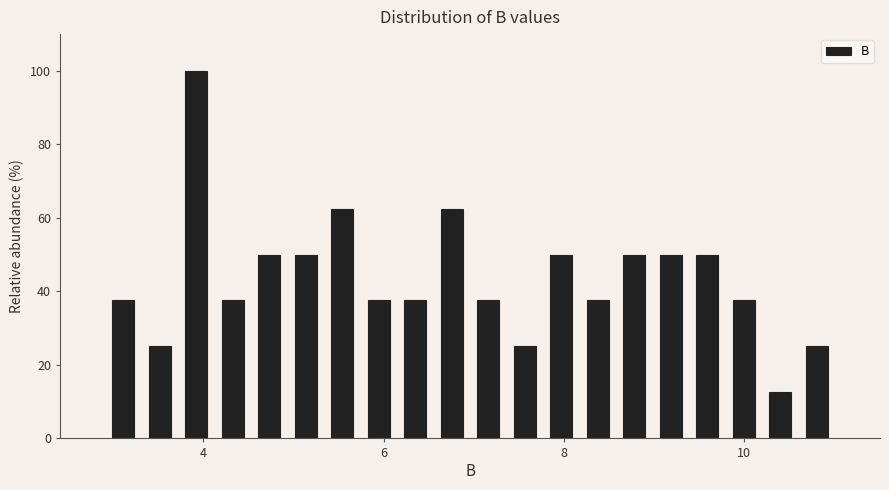

Read against the x-axis, roughly where is the centre of the tallest bar?

4.0